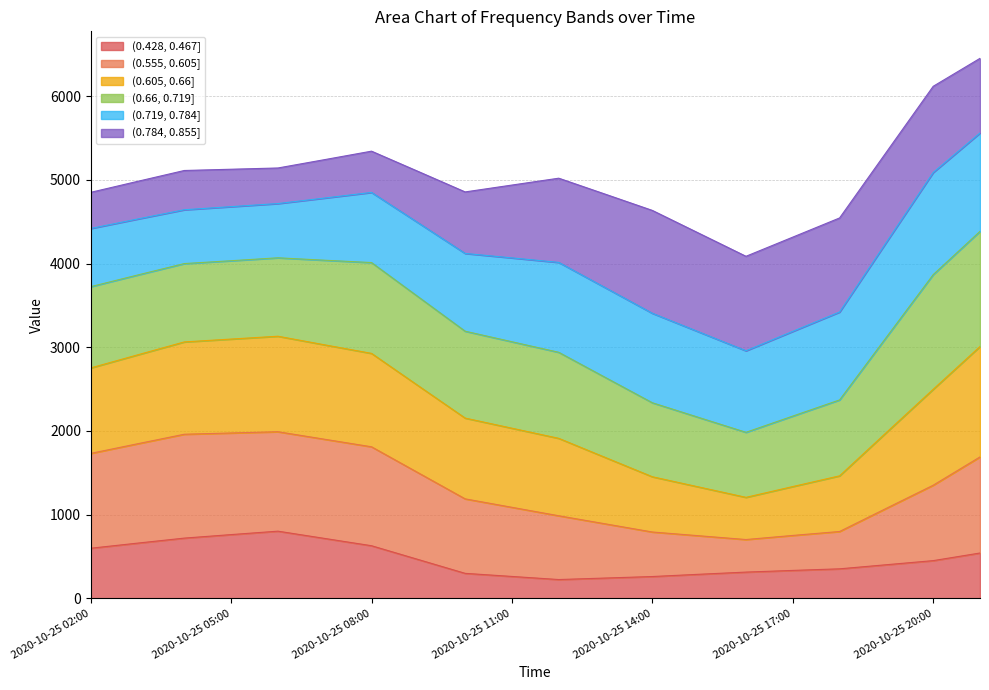

What is the maximum value for (0.428, 0.467]?

803